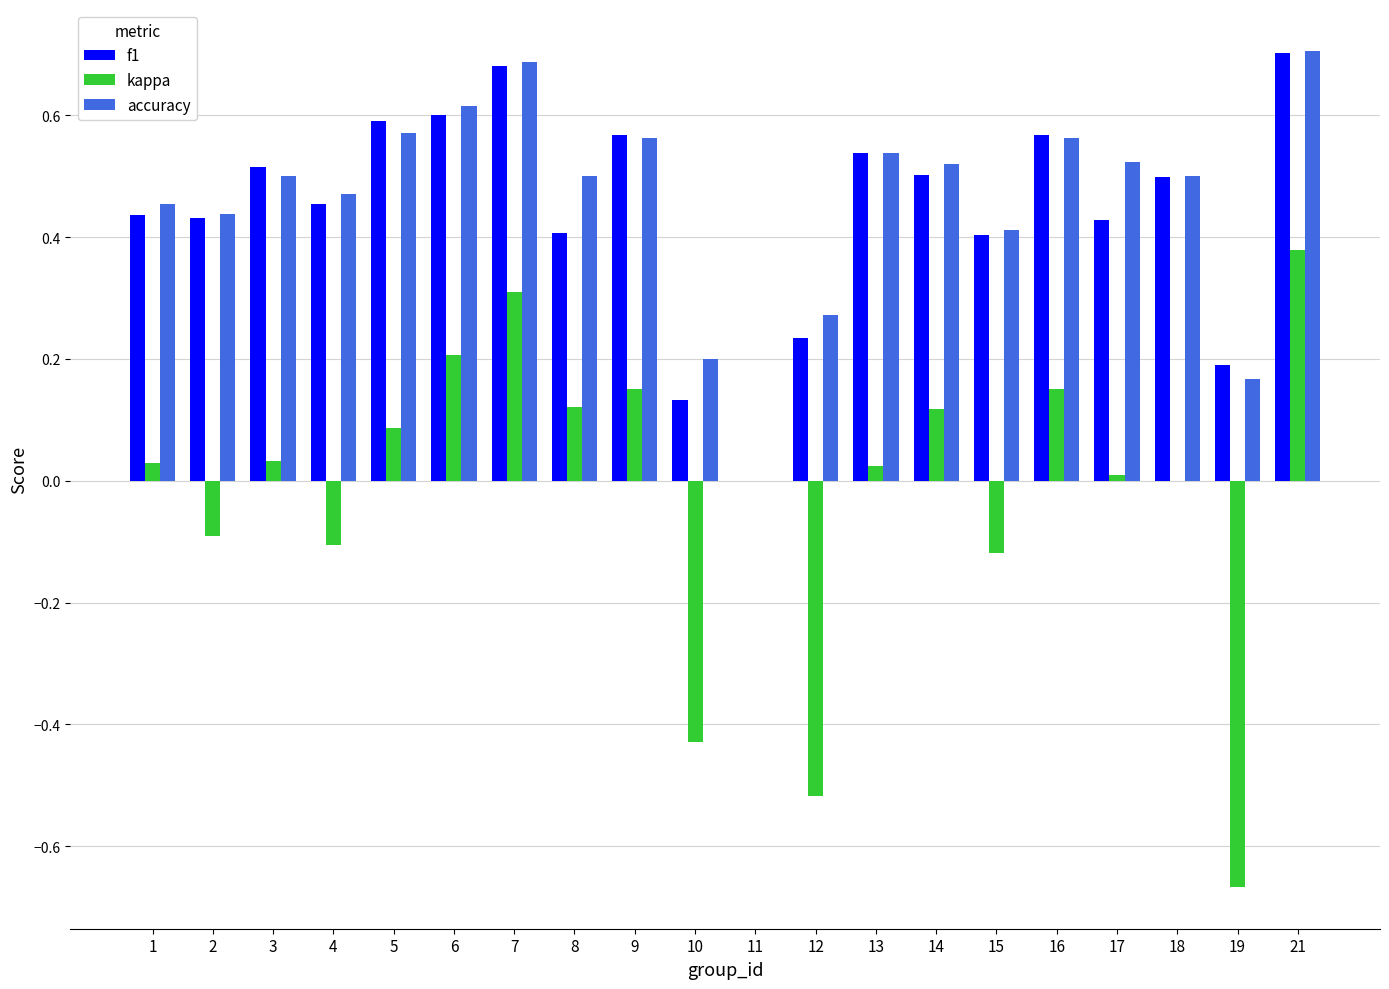

The accuracy series shows 0.6 at 16. True or false?

True